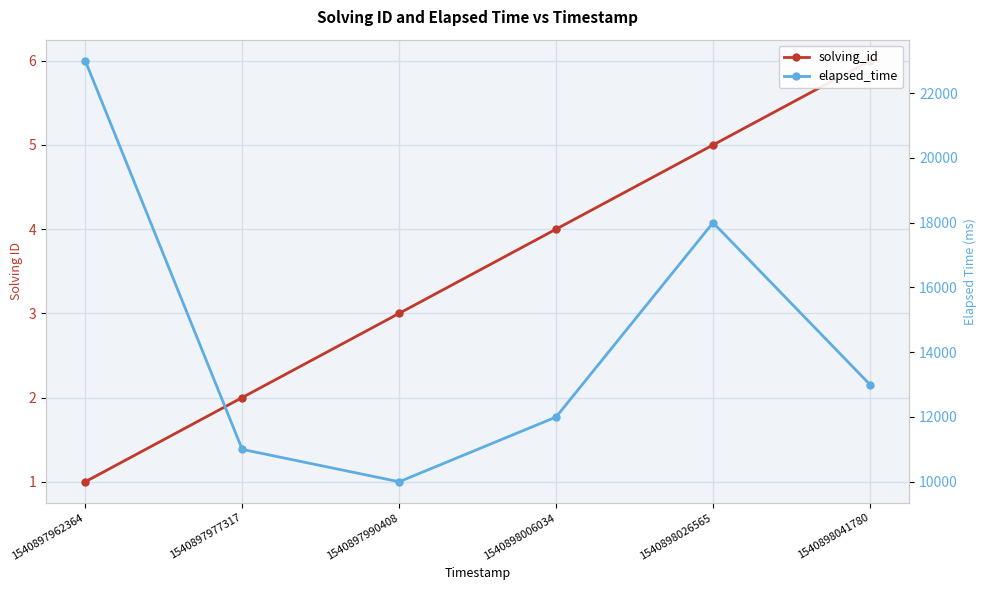

Rank the series by their maximum value, from lowest to highest.

solving_id, elapsed_time